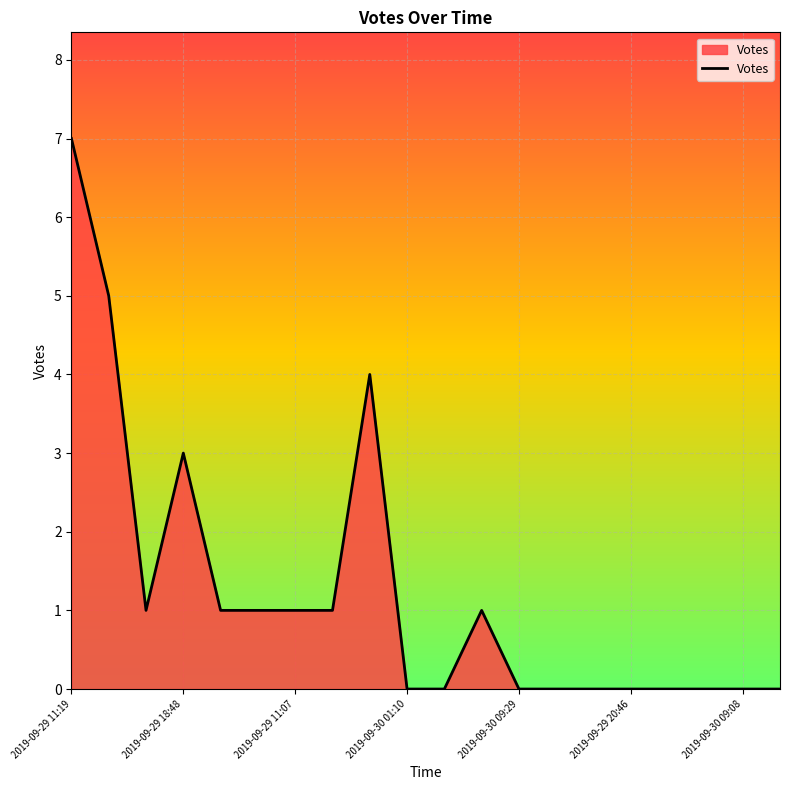

What is the maximum value shown in the chart?

7